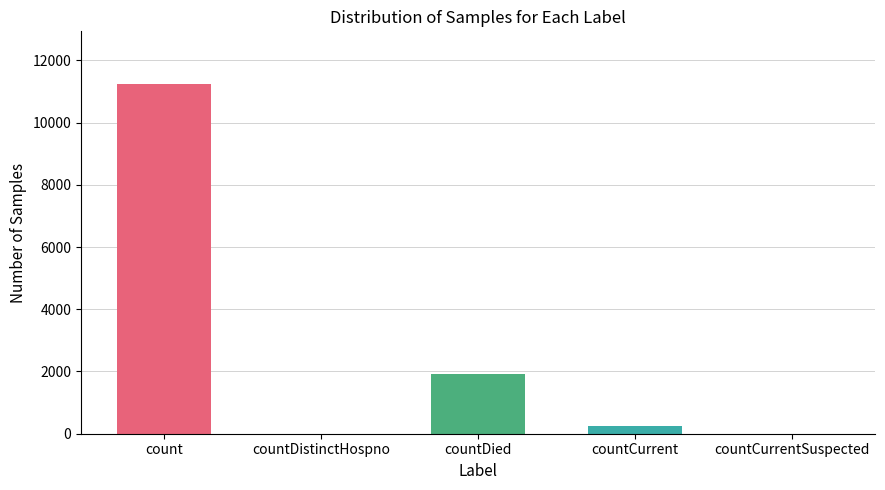

What is the sum of the values at countDied and countDistinctHospno?

1913